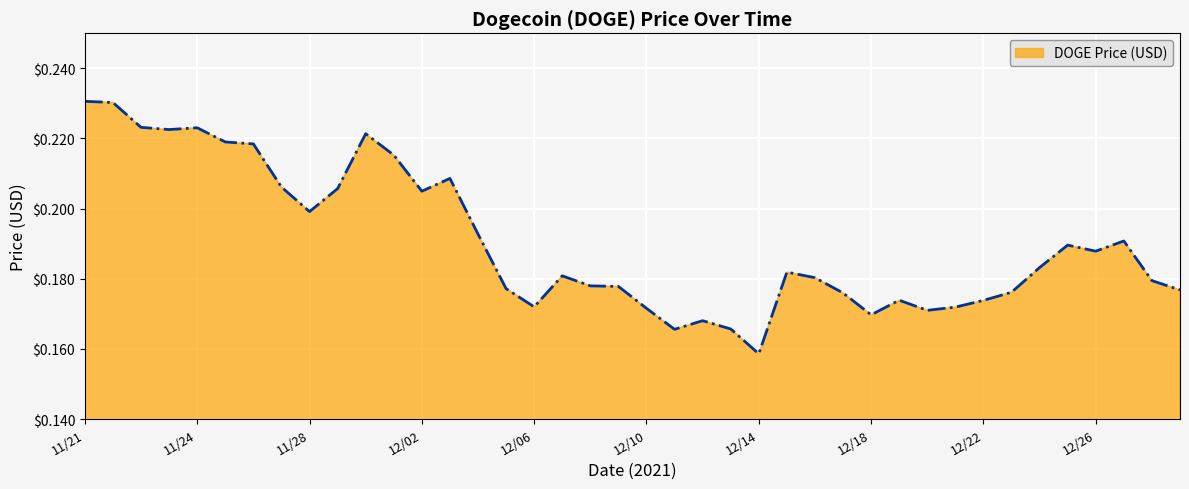

Count the values in the range 0 to 1.

40